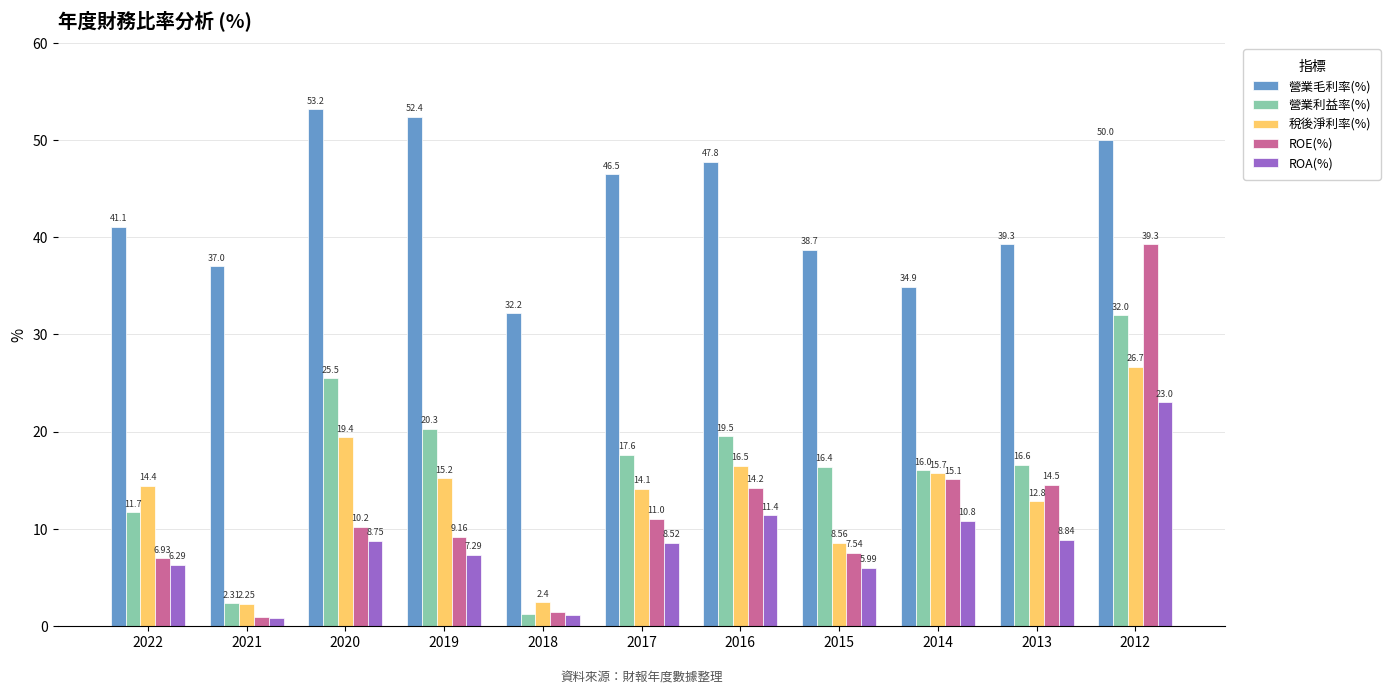

Which category has the highest value across all series?

2020